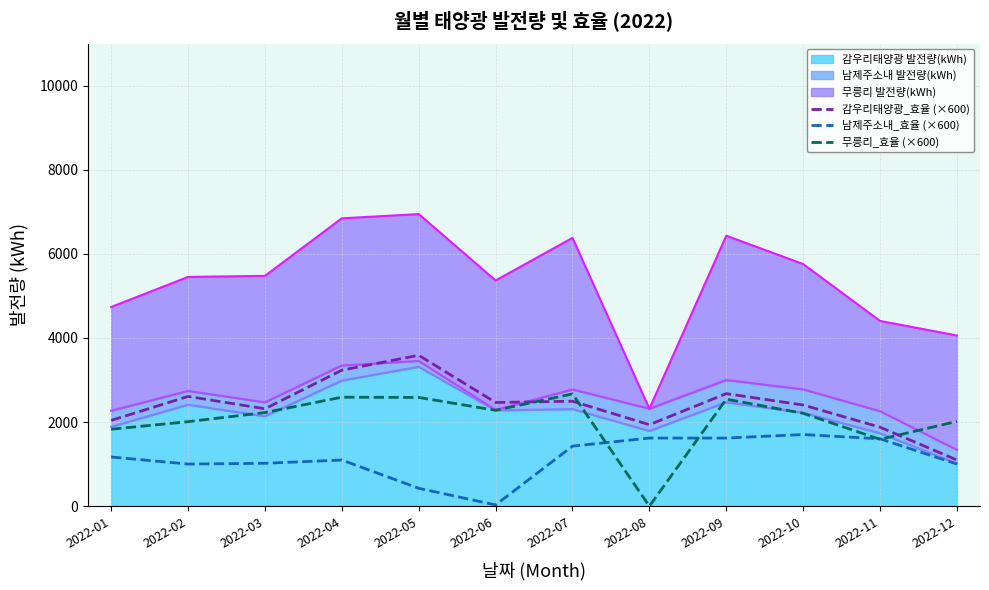

What is the maximum value for 남제주소내_효율 (×600)?

1704.0